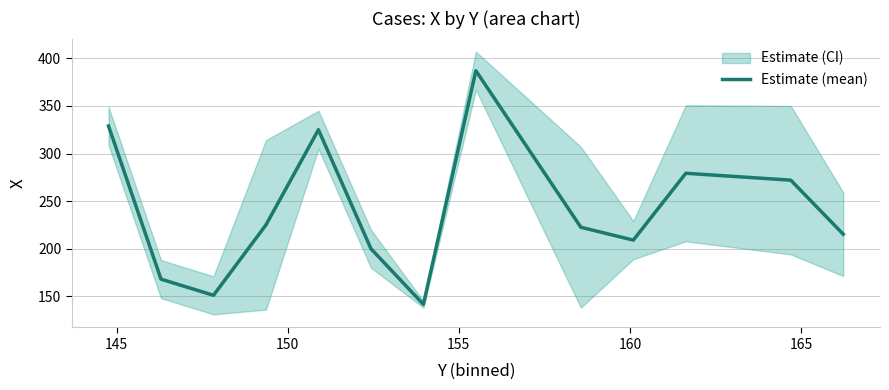

What is the difference between the second highest and minimum values?

187.5